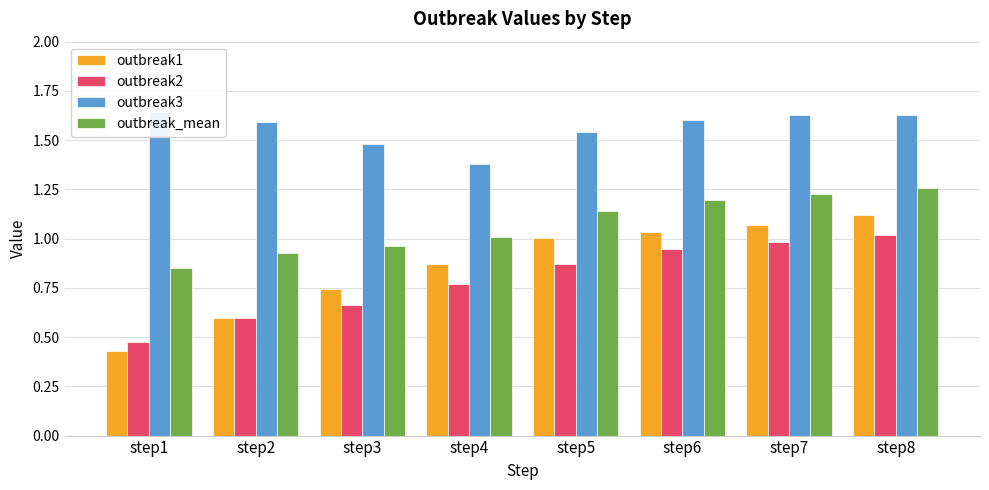

What is the average value of the outbreak_mean series?

1.1